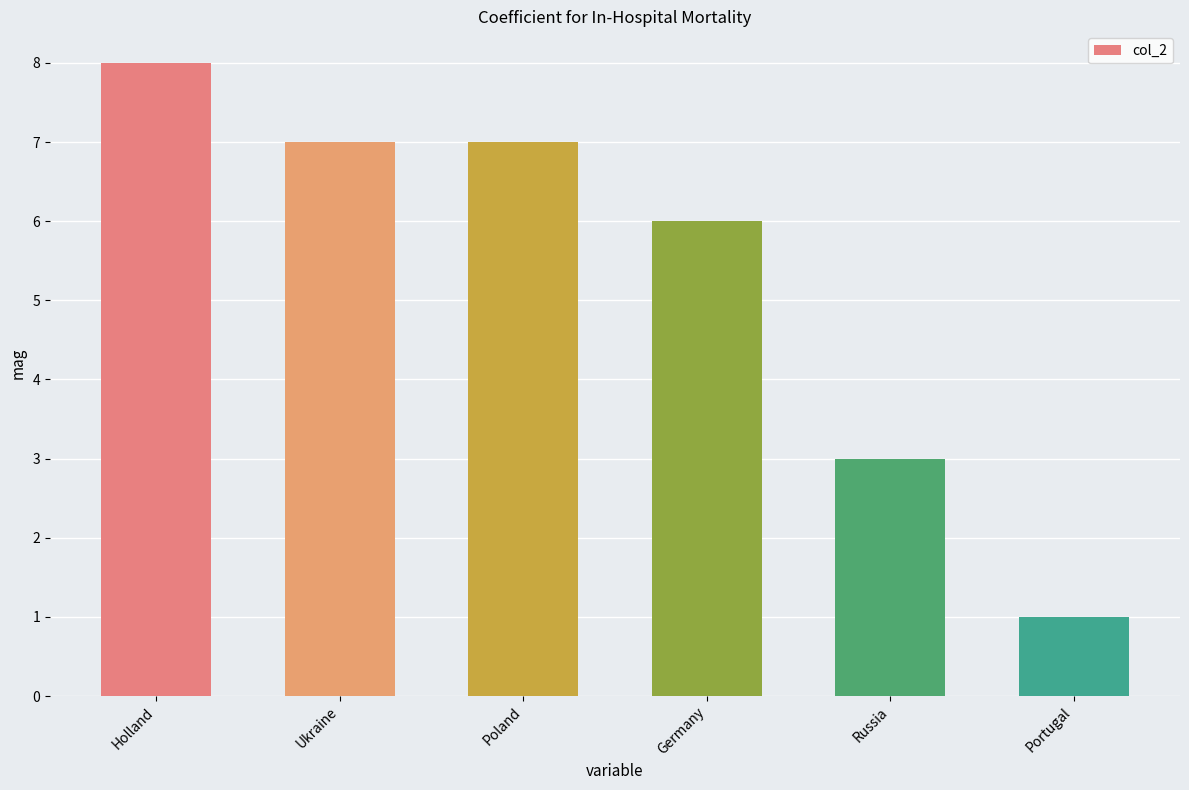

What is the average value?

5